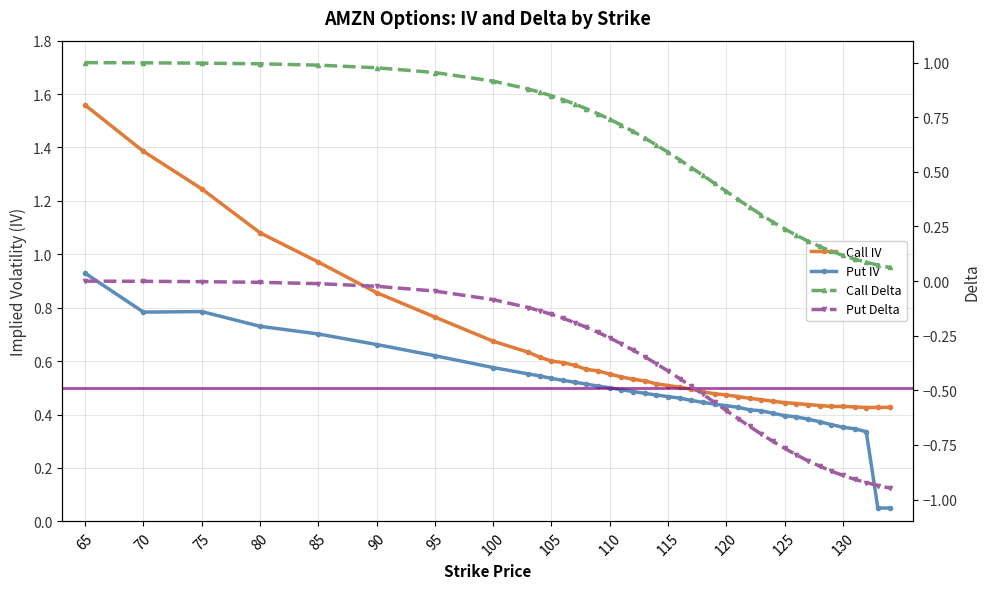

Which category has the highest value in the Call Delta series?

65